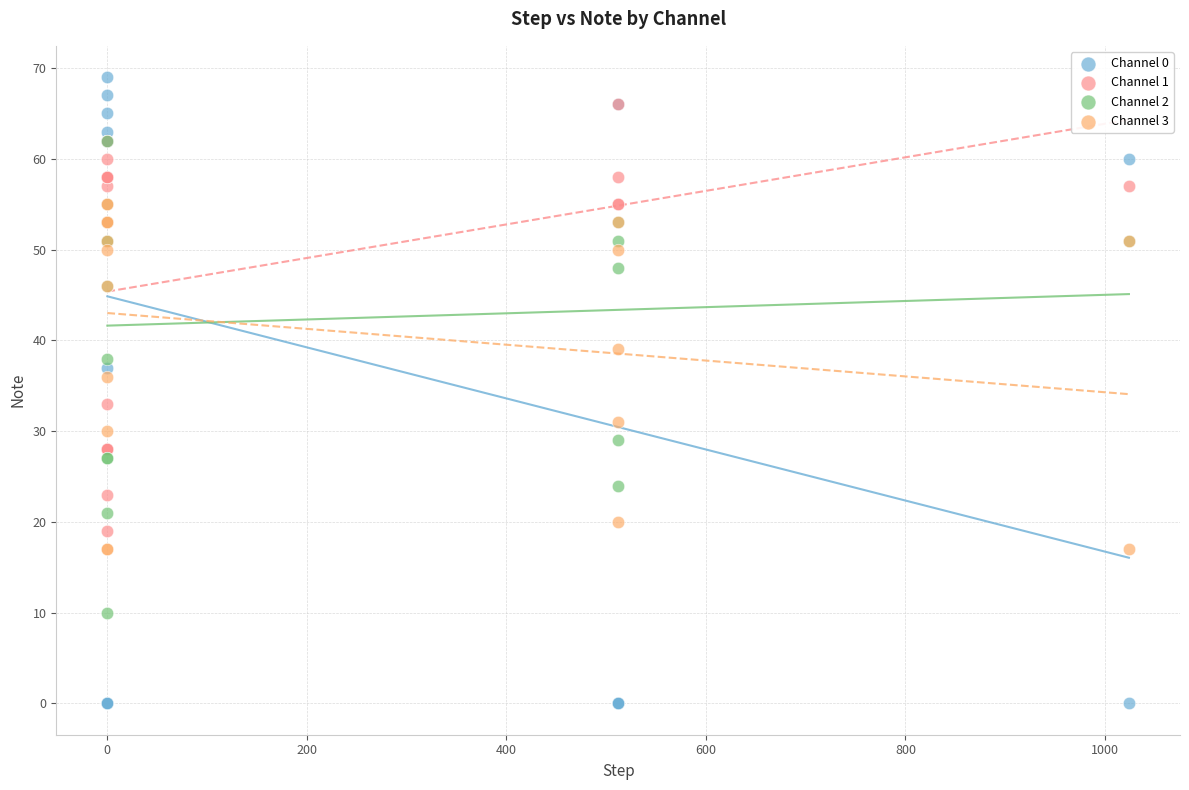

Which series contains the lowest Y value?

Channel 0